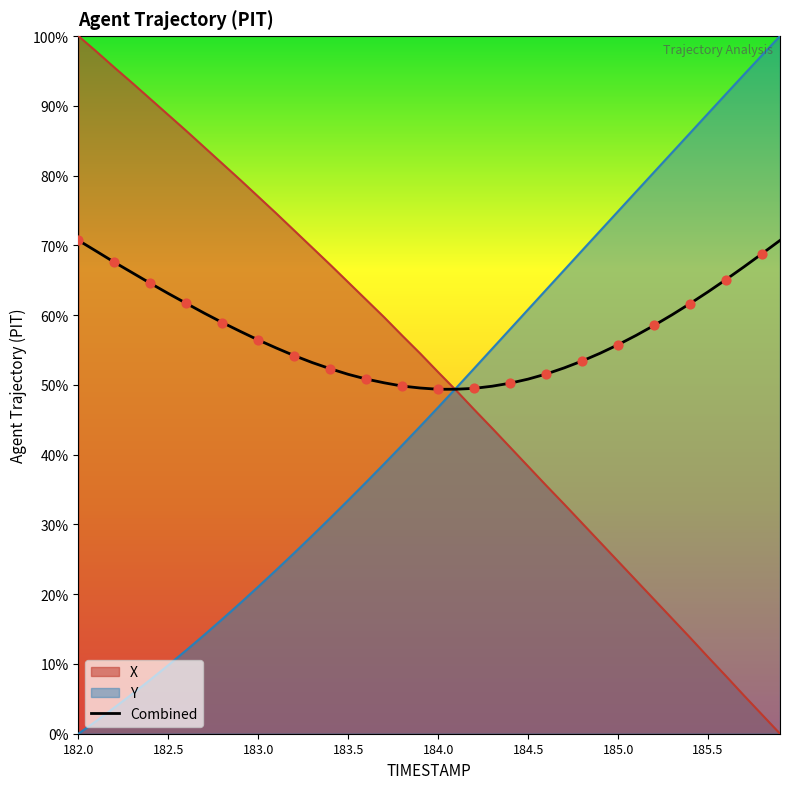

Which series has the largest Y range (max minus min)?

X